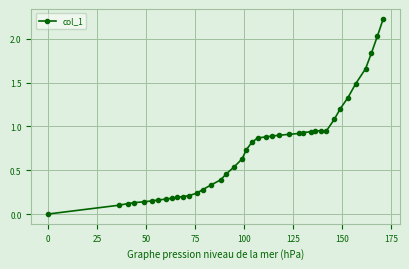

Does the chart display data point markers on the line(s)?

Yes